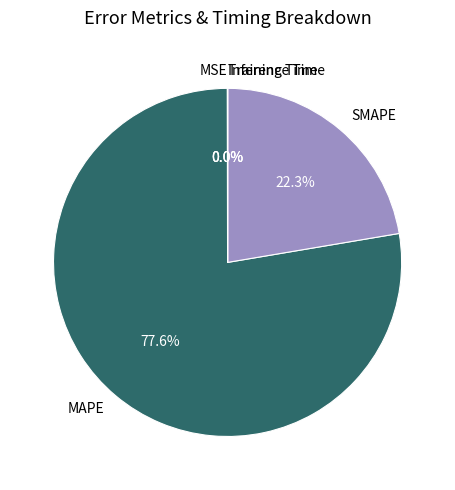

To the nearest percent, what is the combined percentage of SMAPE and MAPE?

100%